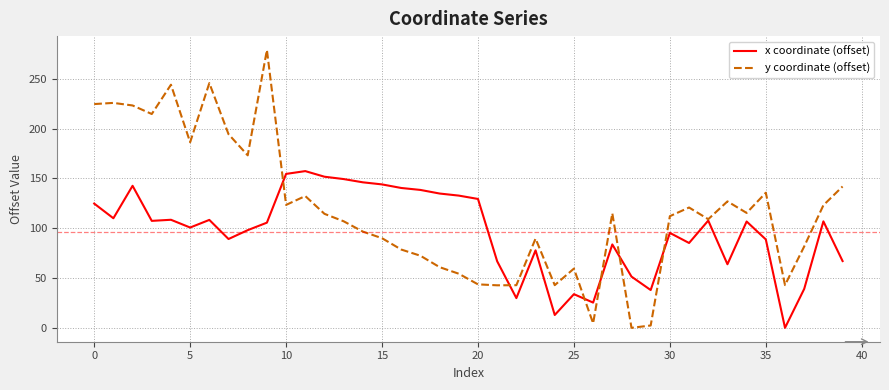

Rank the series by their maximum value, from lowest to highest.

x coordinate (offset), y coordinate (offset)